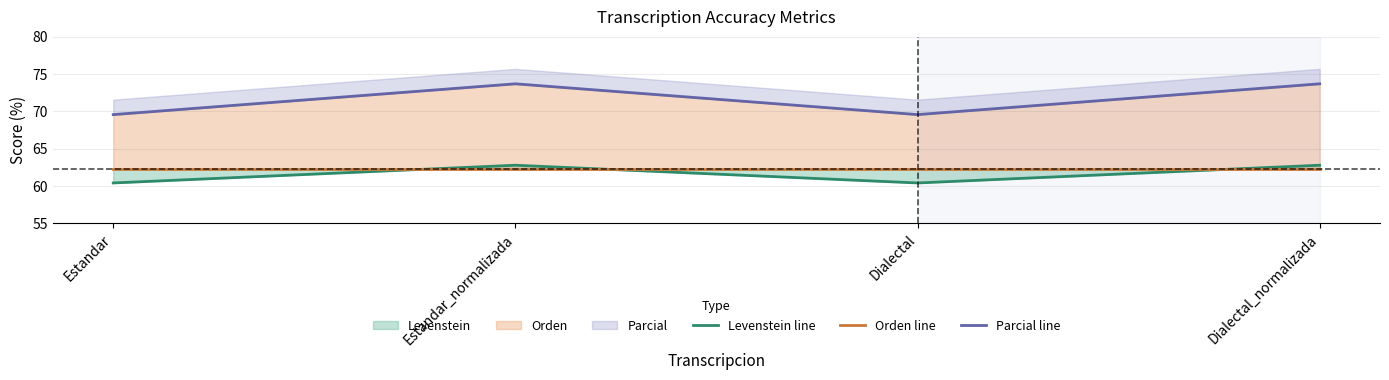

Count the Levenstein line values in the range 60 to 62.

2